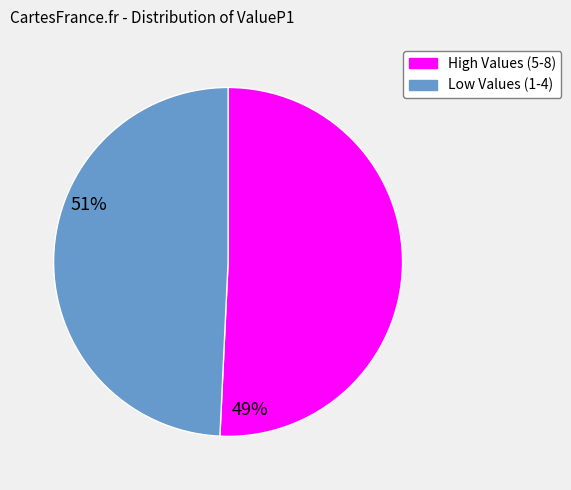

Is there a majority slice in this chart?

Yes